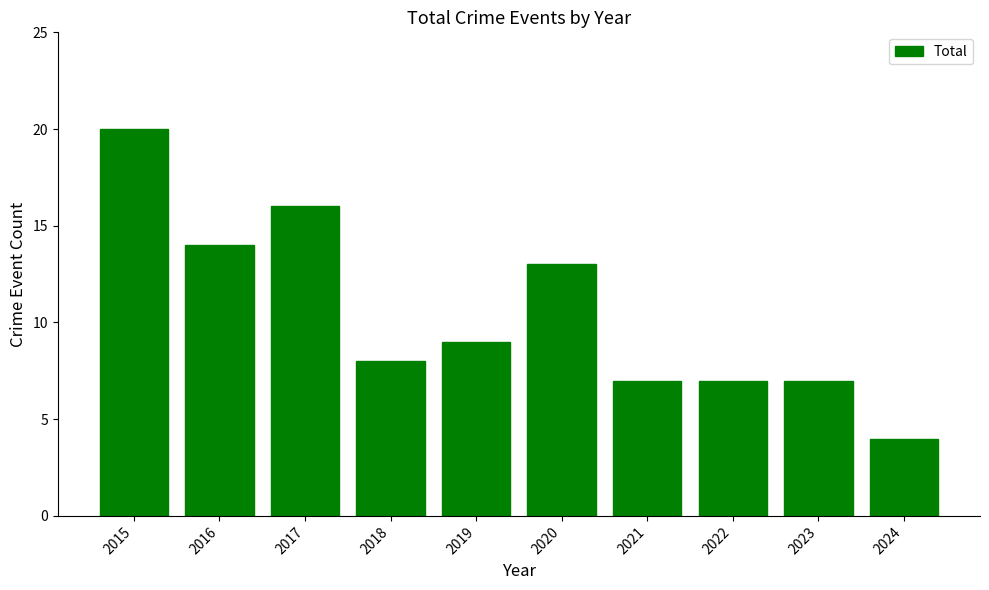

What is the difference between the second highest and second lowest values?

9